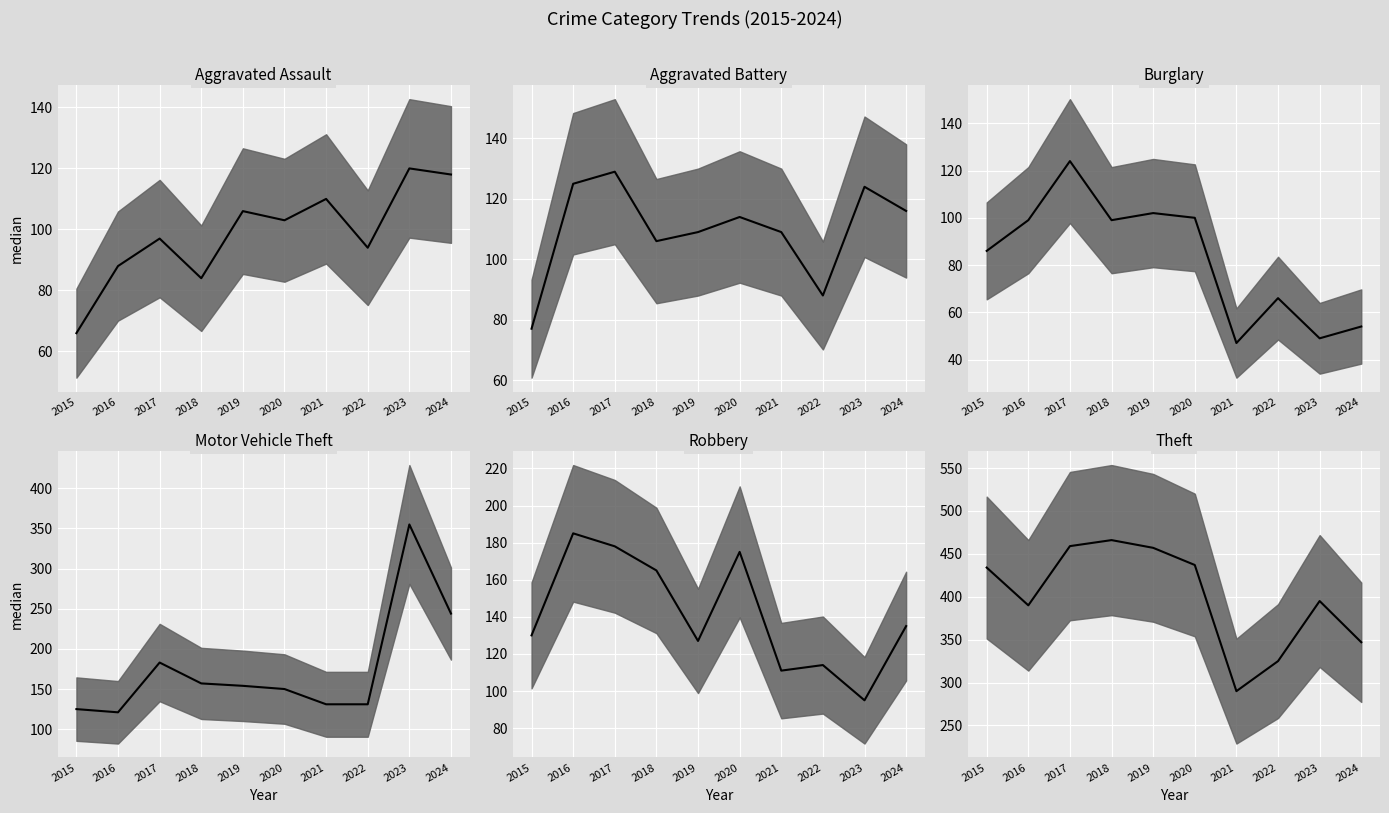

Reading left to right, extract all data points from this chart.

Aggravated Assault median: 66	88	97	84	106	103	110	94	120	118
Aggravated Battery median: 77	125	129	106	109	114	109	88	124	116
Burglary median: 86	99	124	99	102	100	47	66	49	54
Motor Vehicle Theft median: 125	121	183	157	154	150	131	131	355	244
Robbery median: 130	185	178	165	127	175	111	114	95	135
Theft median: 434	390	459	466	457	437	290	325	395	347